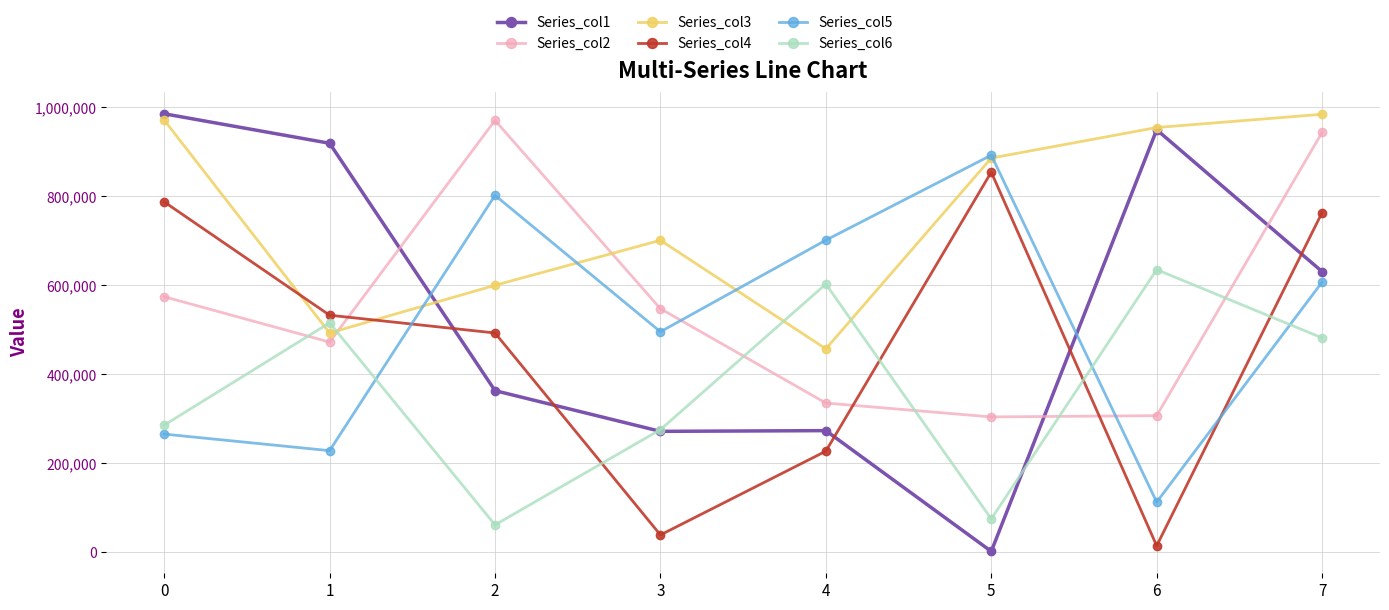

How many intersections are there between Series_col6 and Series_col5?

3